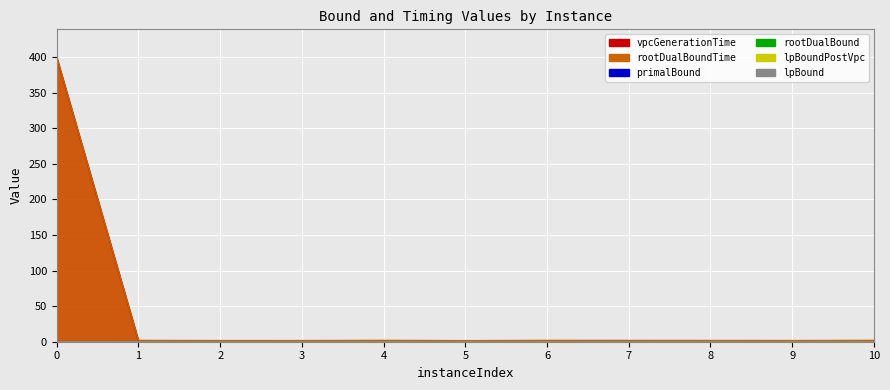

Which series has the widest spread of values?

rootDualBoundTime